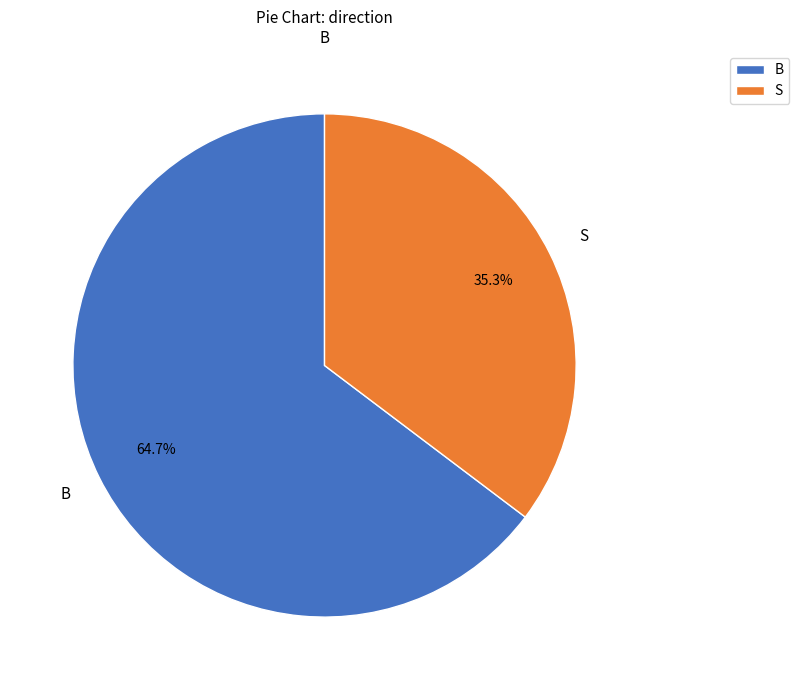

What percentage is the S slice, to the nearest percent?

35%